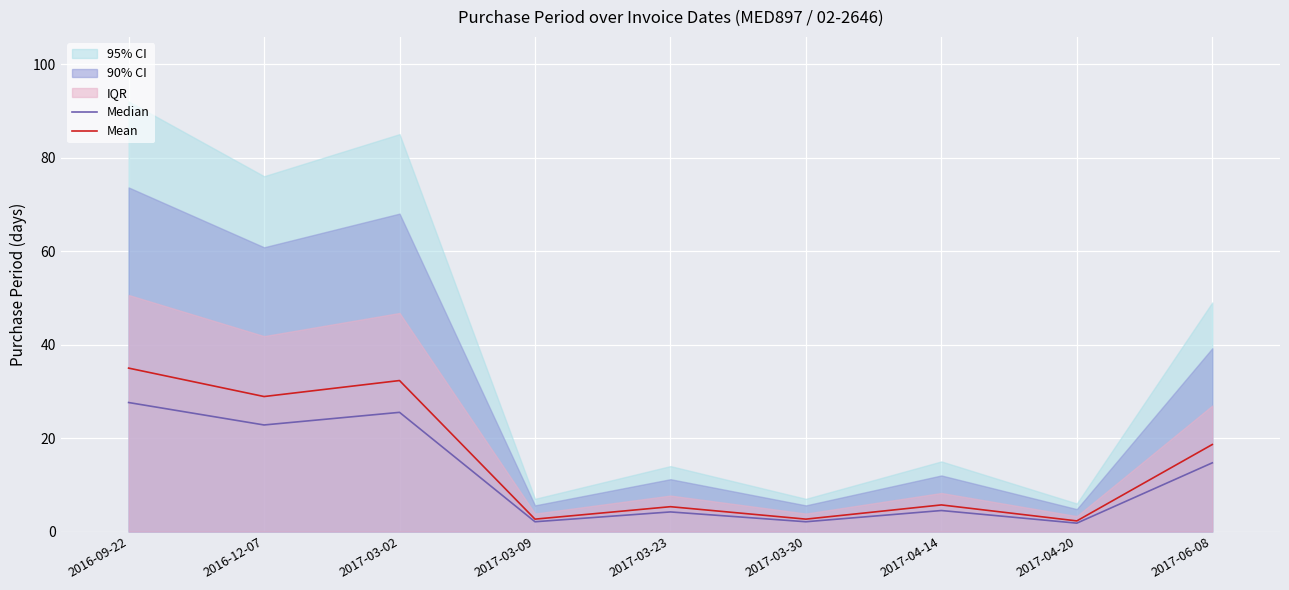

Which series has the largest range (max minus min)?

Mean